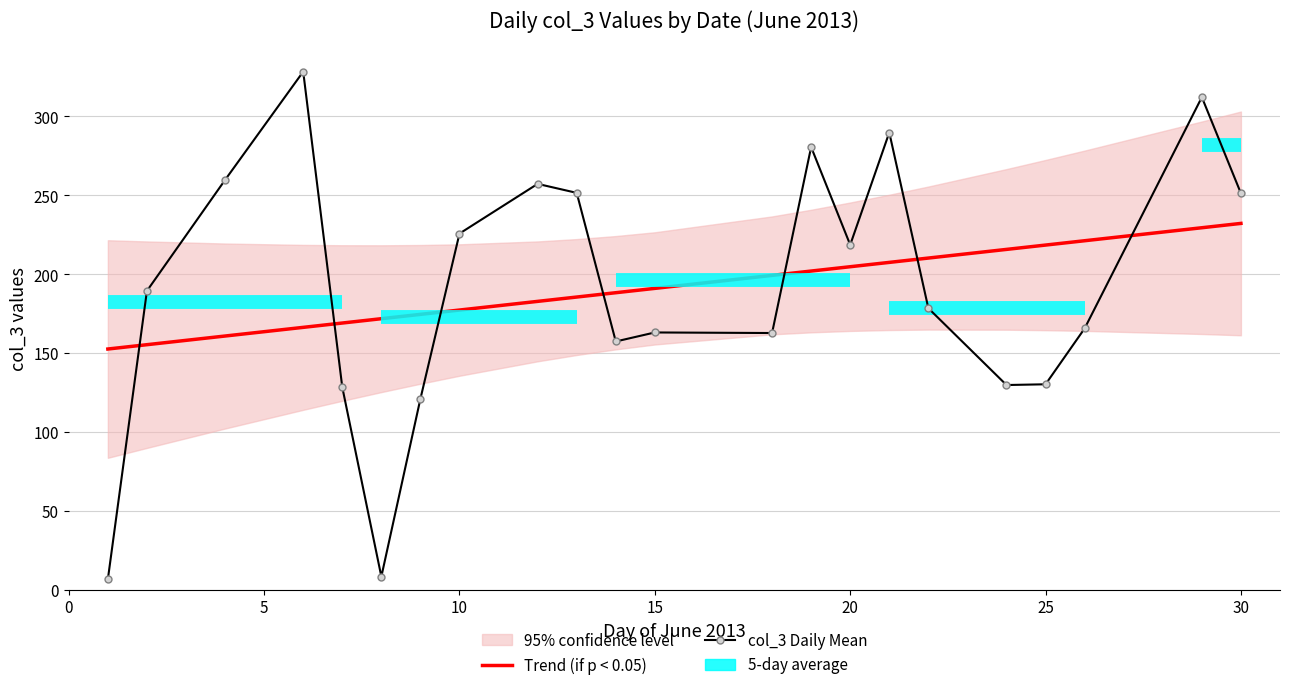

What is the difference between the highest and lowest values at 5?

34.1